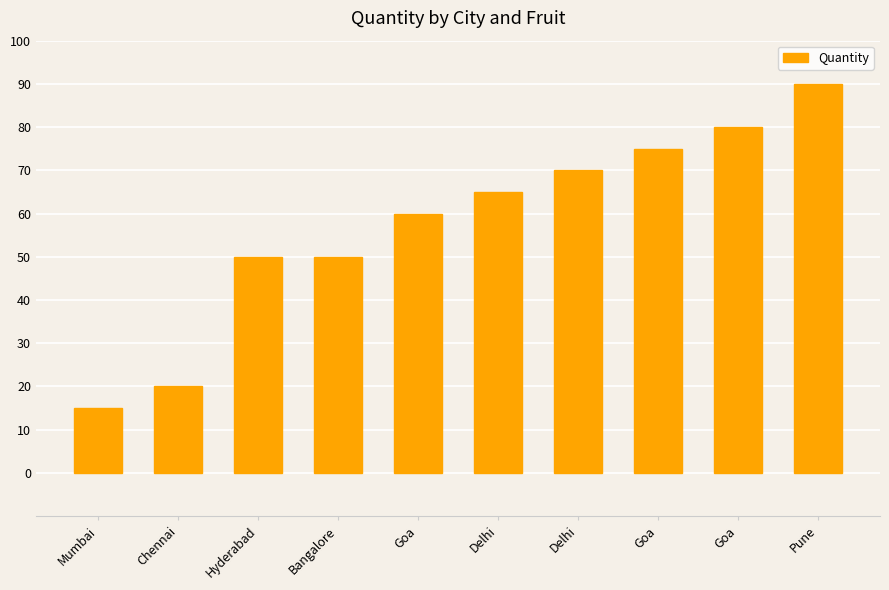

What is the sum of the values at Delhi and Goa?

145